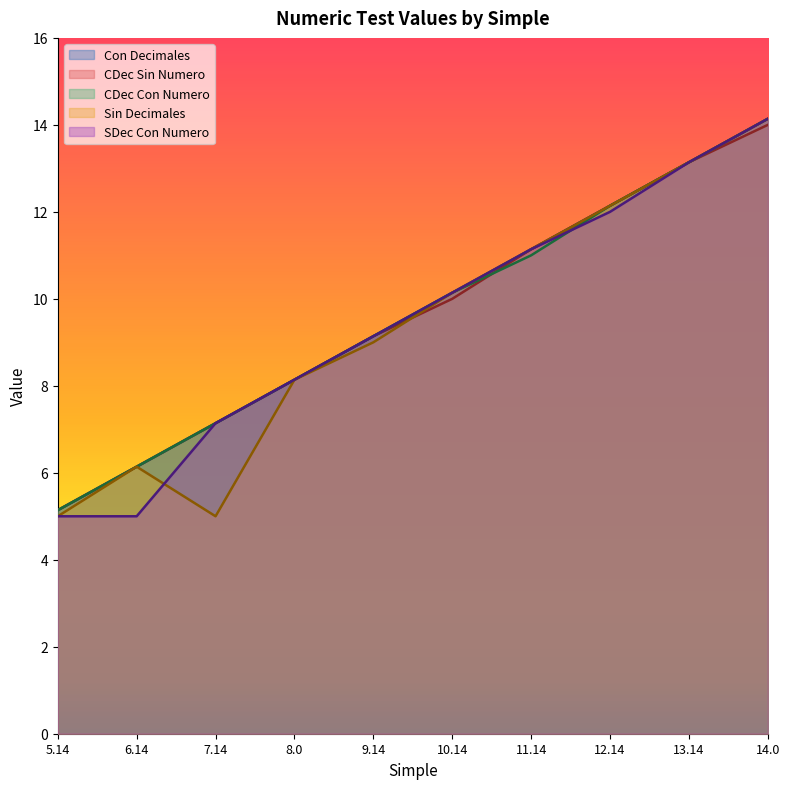

Reading right to left, list all the values displayed in this chart.

Con Decimales: 14.1	13.1	12.1	11.1	10.1	9.1	8.1	7.1	6.1	5.1
CDec Sin Numero: 14.0	13.1	12.1	11.1	10.0	9.1	8.1	7.1	6.1	5.1
CDec Con Numero: 14.1	13.1	12.1	11.0	10.1	9.1	8.1	7.1	6.1	5.1
Sin Decimales: 14.1	13.1	12.1	11.1	10.1	9.0	8.1	5.0	6.1	5.0
SDec Con Numero: 14.1	13.1	12.0	11.1	10.1	9.1	8.1	7.1	5.0	5.0